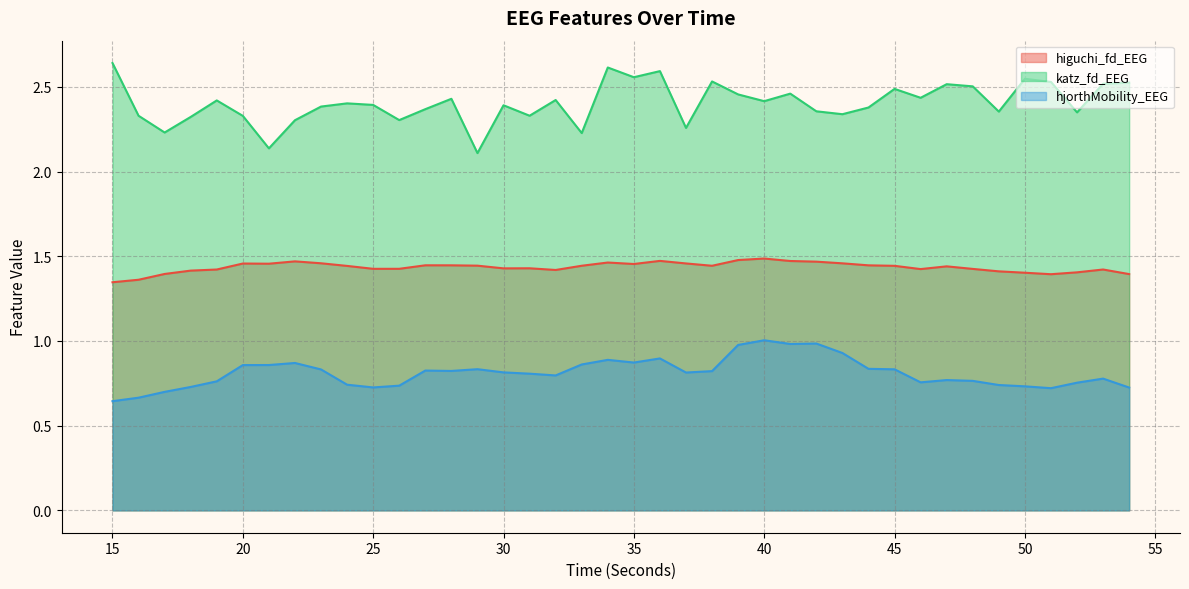

At which label is higuchi_fd_EEG closest to 1?

15